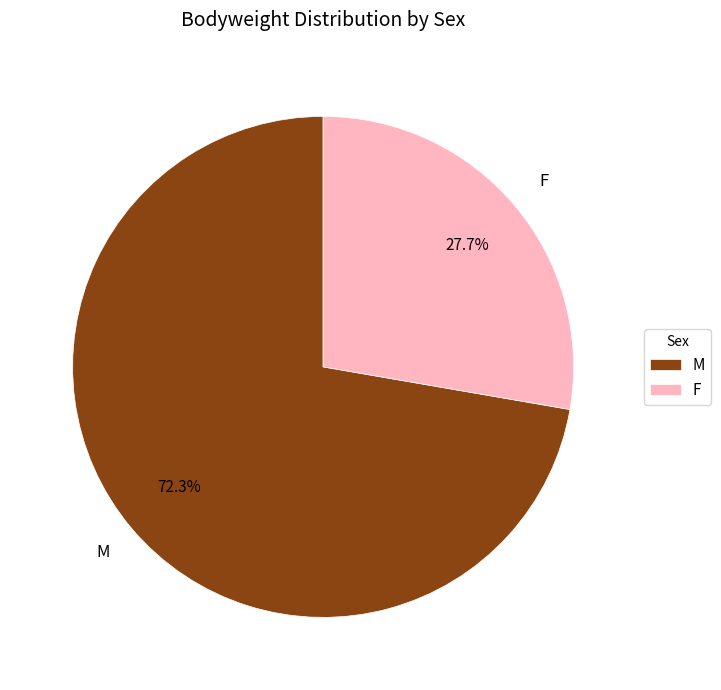

To the nearest percent, what portion does M represent?

72%